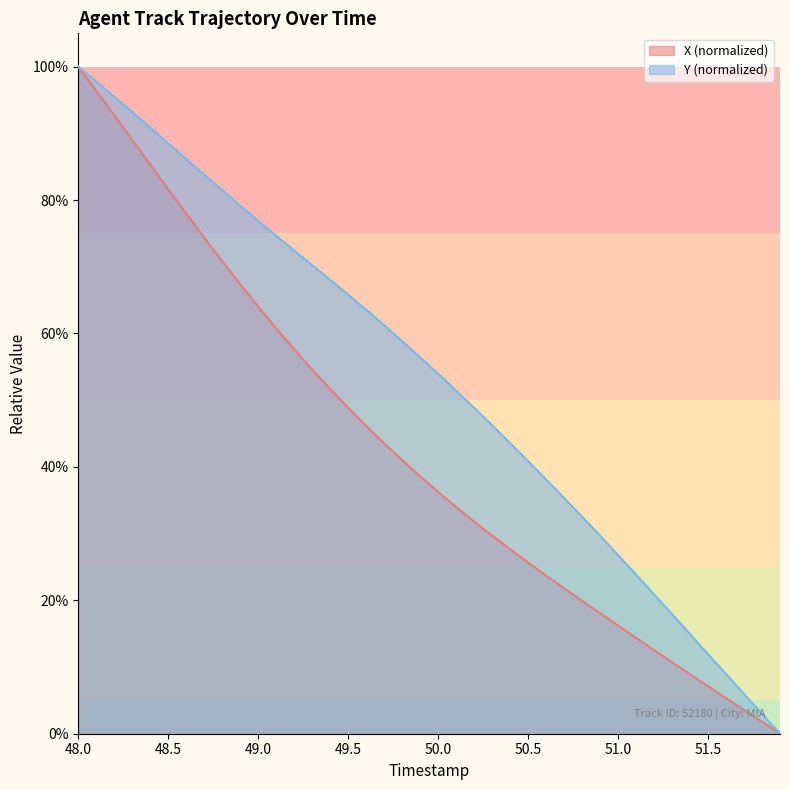

Does the chart have visible grid lines?

No